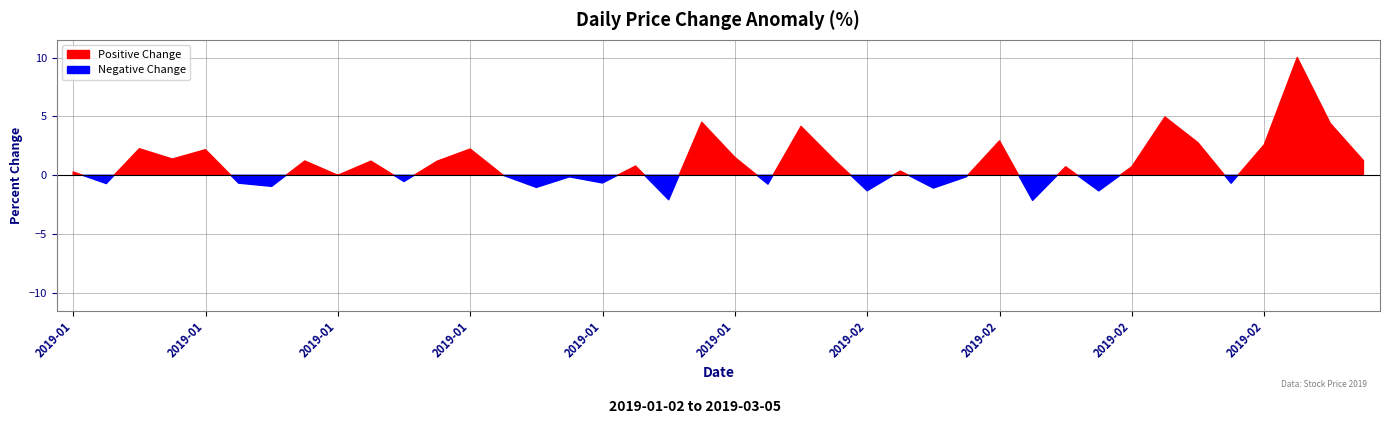

Which has a higher value, 11 or 9?

9